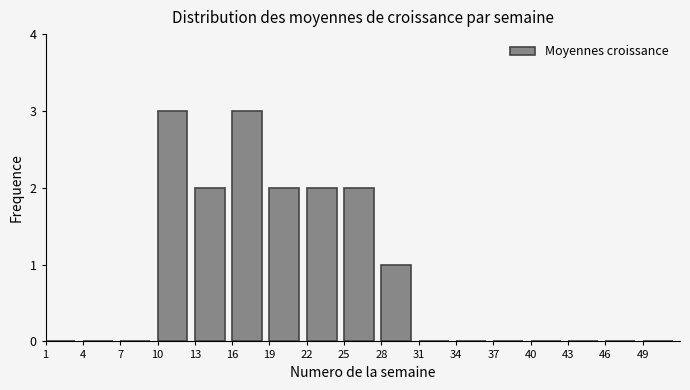

Reading left to right, transcribe all the data shown in this chart.

1=0	4=0	7=0	10=3	13=2	16=3	19=2	22=2	25=2	28=1	31=0	34=0	37=0	40=0	43=0	46=0	49=0